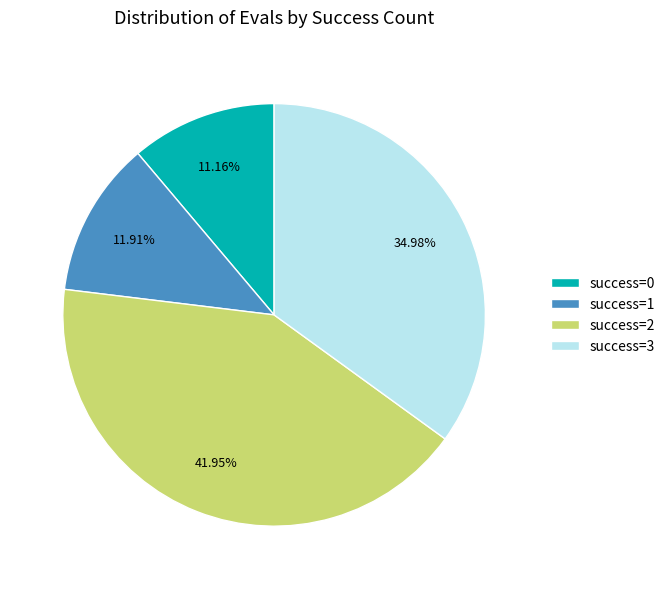

What is the ratio of the value at success=3 to the value at success=1?

2.9